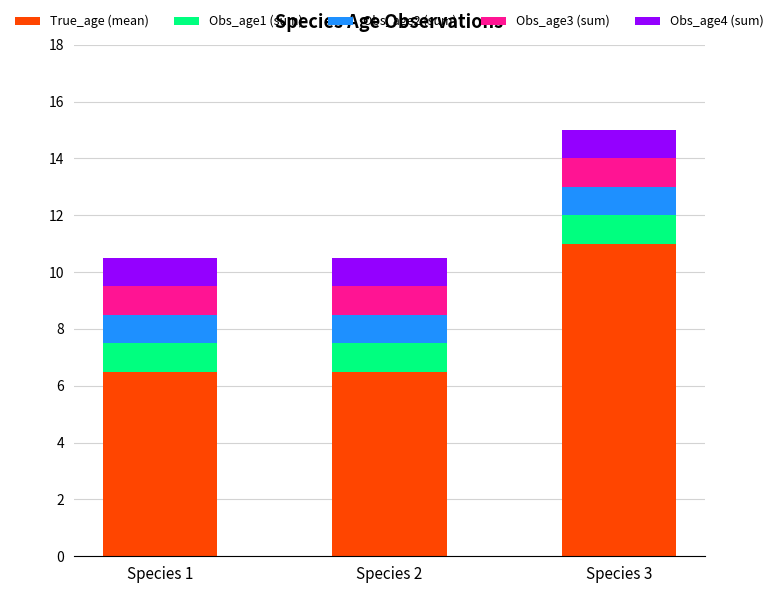

Count the number of data series in this chart.

5